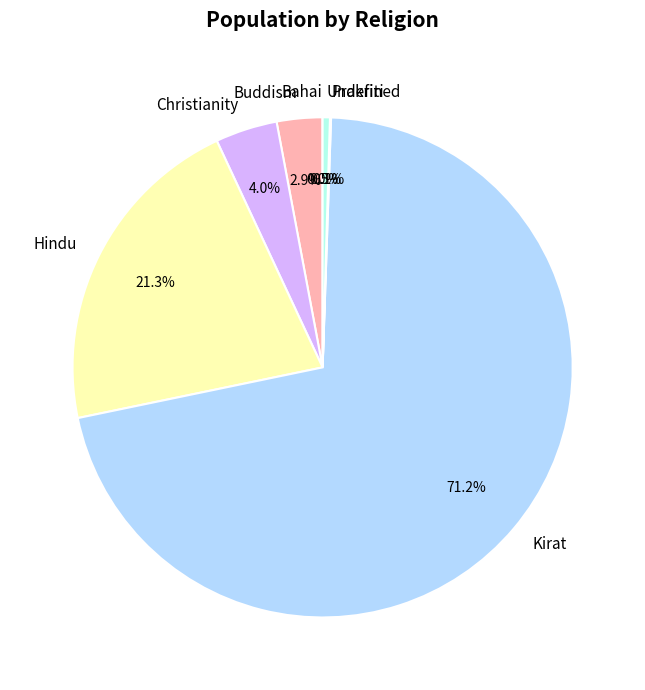

What percentage is NOT represented by Hindu?

78.7%